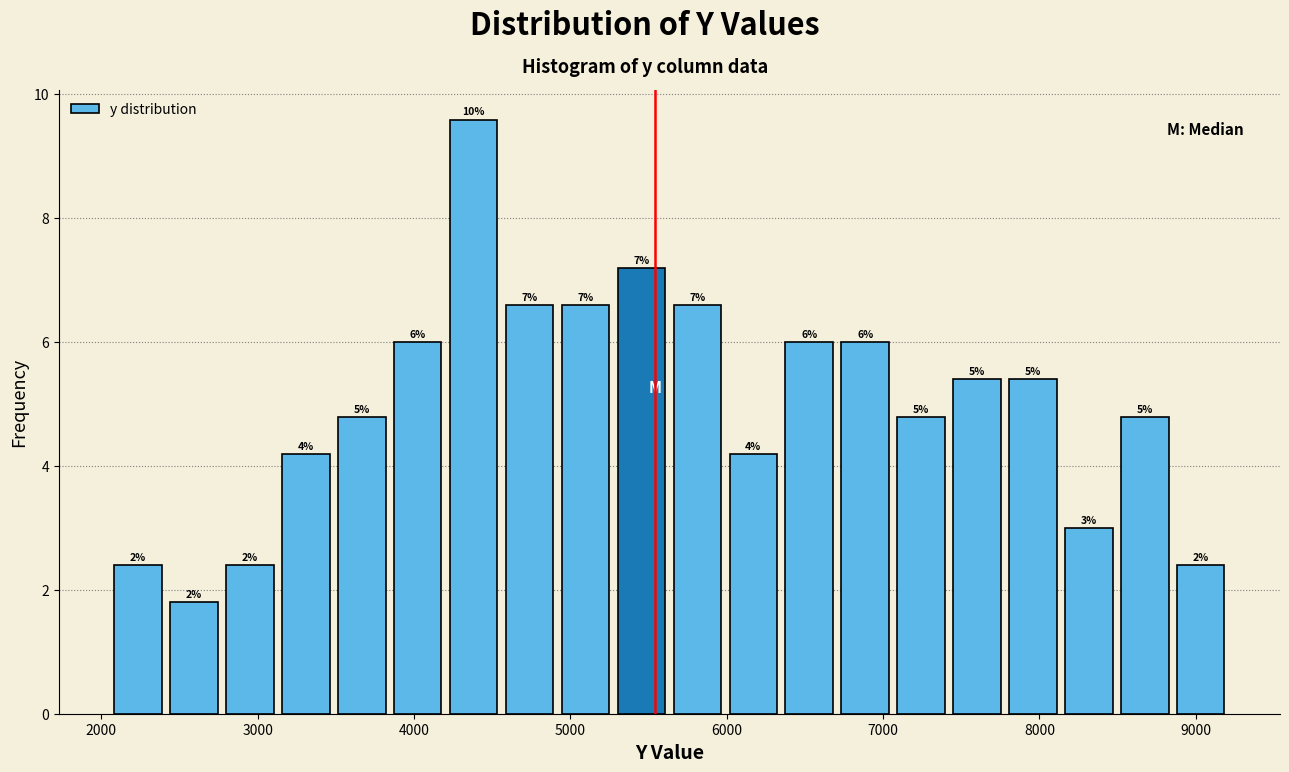

Read against the x-axis, roughly where is the centre of the tallest bar?

4400